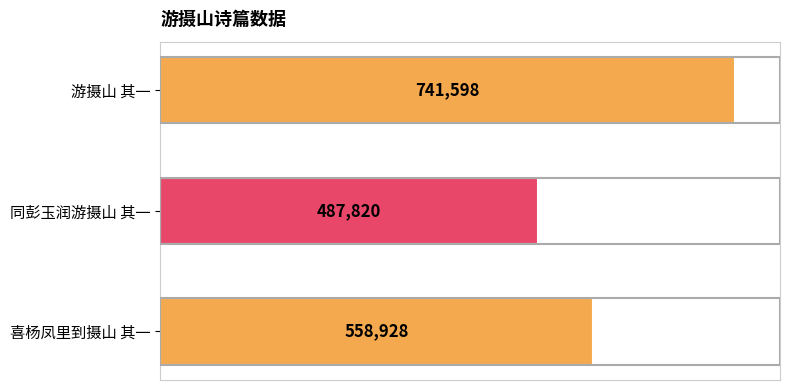

How many categories are shown in the chart?

3